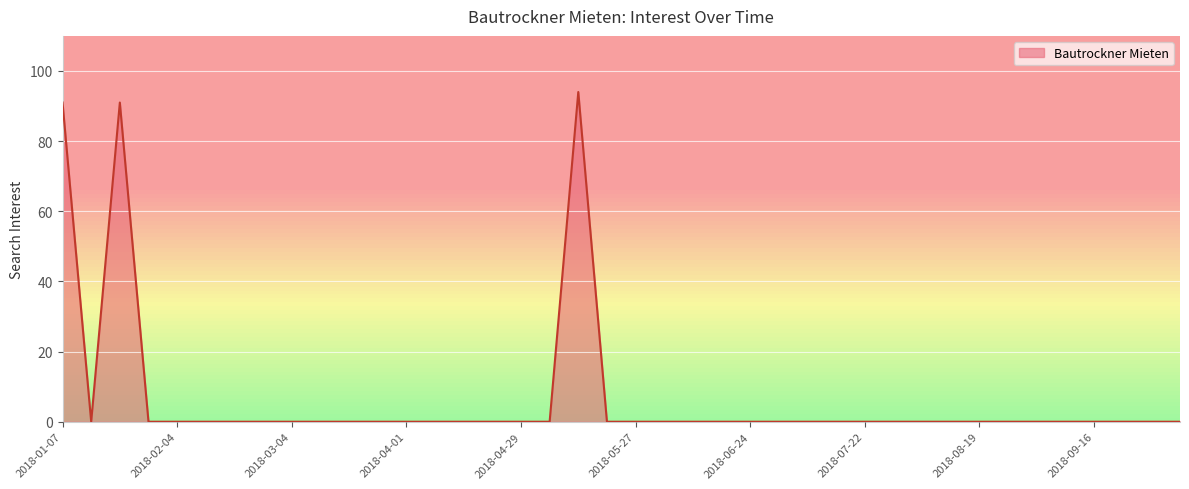

What is the greatest value displayed?

94